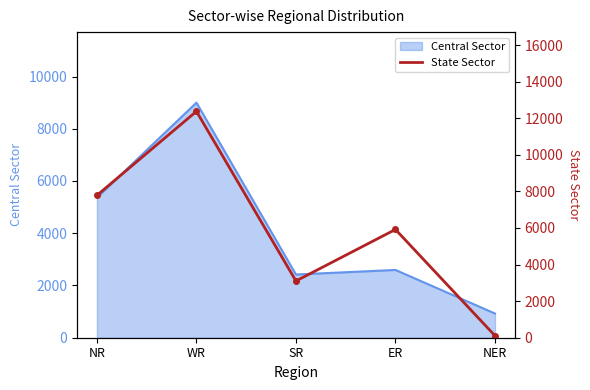

Which has a higher value, ER or SR?

ER